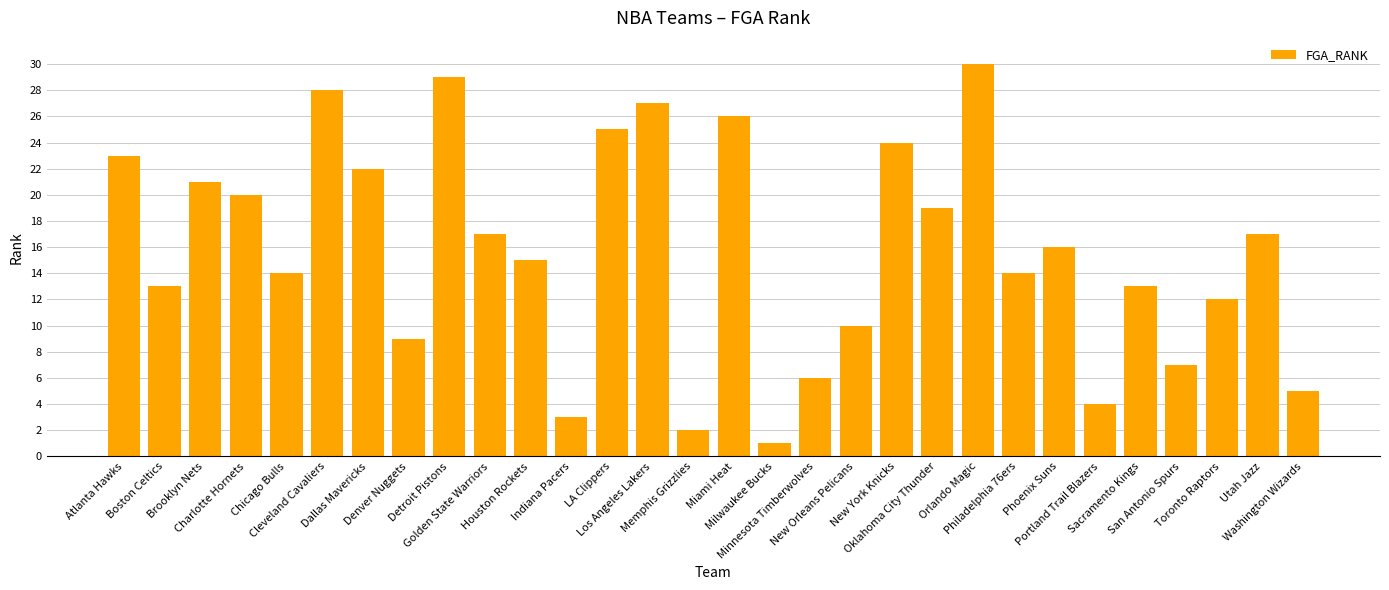

What is the maximum value shown in the chart?

30